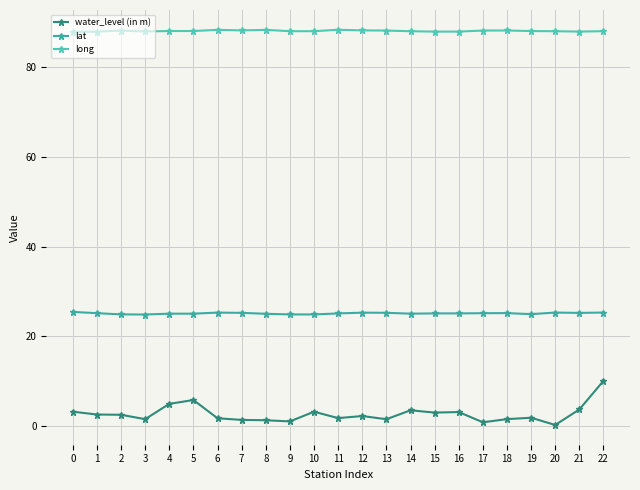

At how many categories does at least one series exceed 28?

23